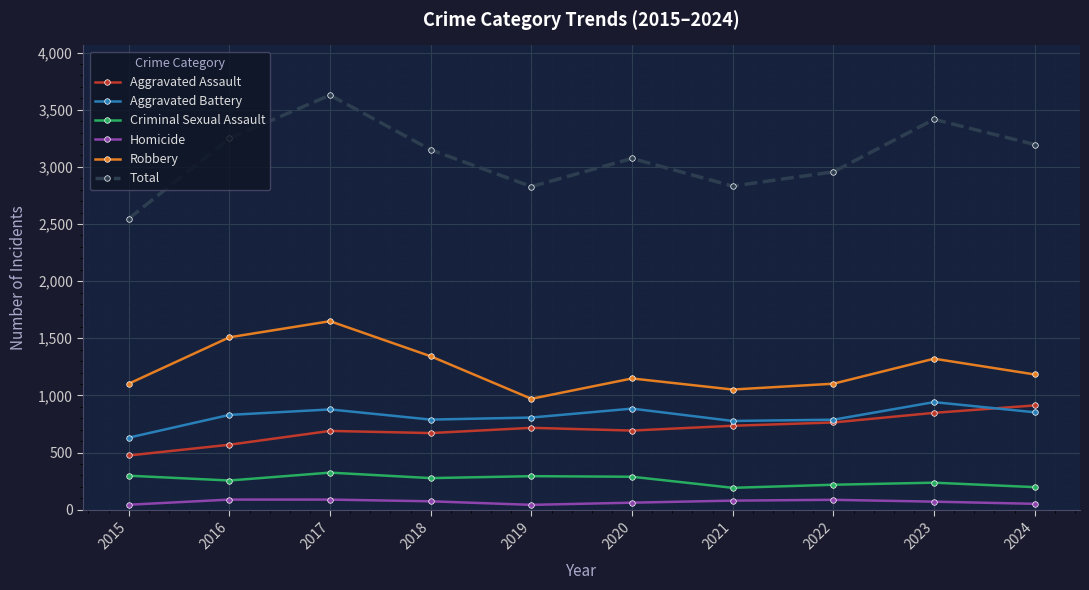

At which category does Robbery reach its first local valley?

2019